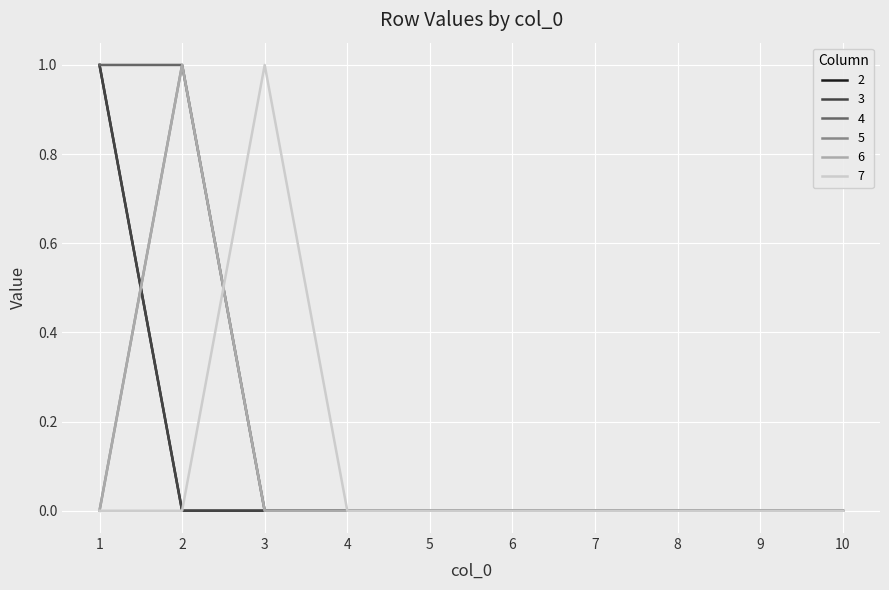

Reading right to left, what are all the values shown in this chart?

2: 10=0	9=0	8=0	7=0	6=0	5=0	4=0	3=0	2=0	1=1
3: 10=0	9=0	8=0	7=0	6=0	5=0	4=0	3=0	2=0	1=1
4: 10=0	9=0	8=0	7=0	6=0	5=0	4=0	3=0	2=1	1=1
5: 10=0	9=0	8=0	7=0	6=0	5=0	4=0	3=0	2=1	1=0
6: 10=0	9=0	8=0	7=0	6=0	5=0	4=0	3=0	2=1	1=0
7: 10=0	9=0	8=0	7=0	6=0	5=0	4=0	3=1	2=0	1=0